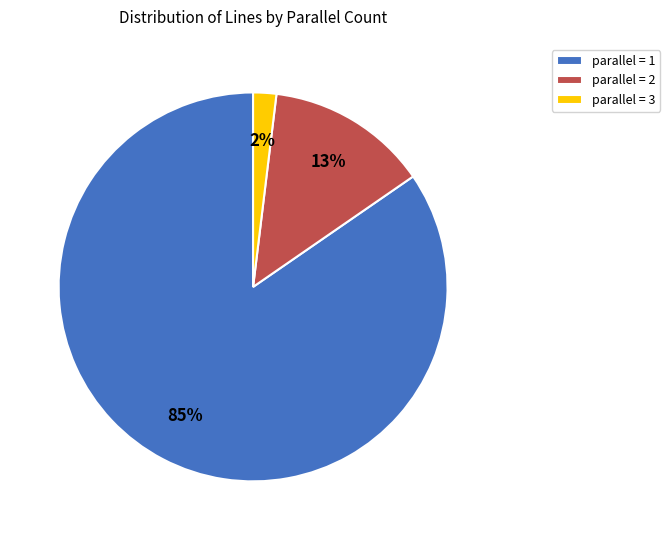

Is the sum of parallel = 2 and parallel = 3 greater than half?

No